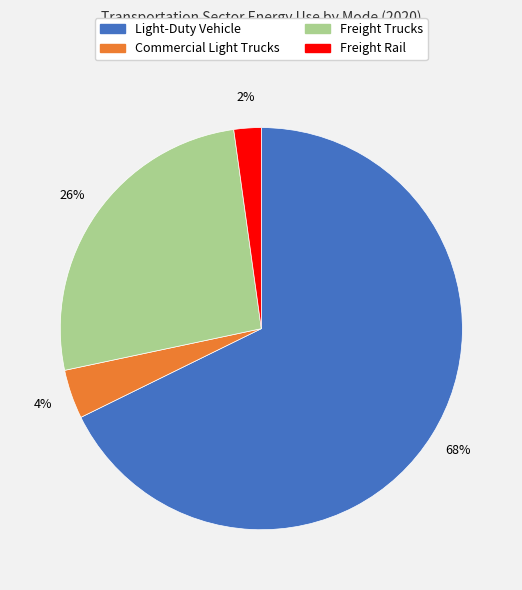

Which category has the biggest portion of the pie?

Light-Duty Vehicle